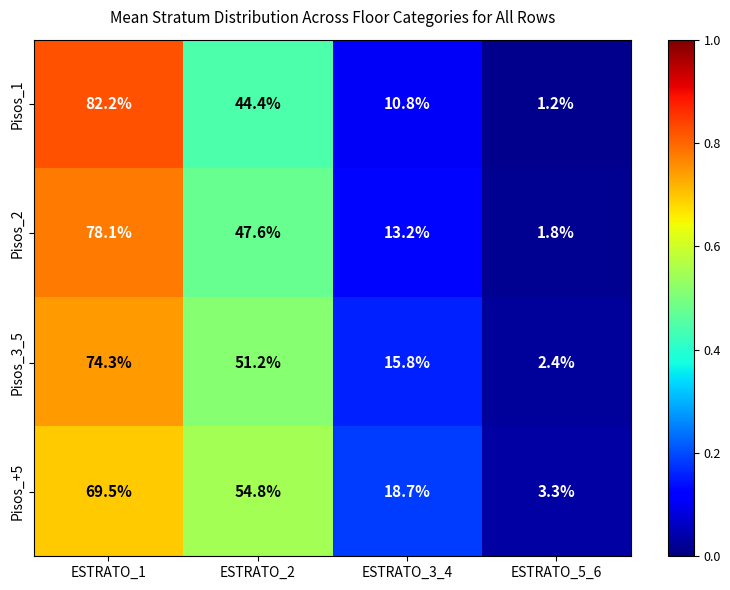

How many data points does each series have?

4